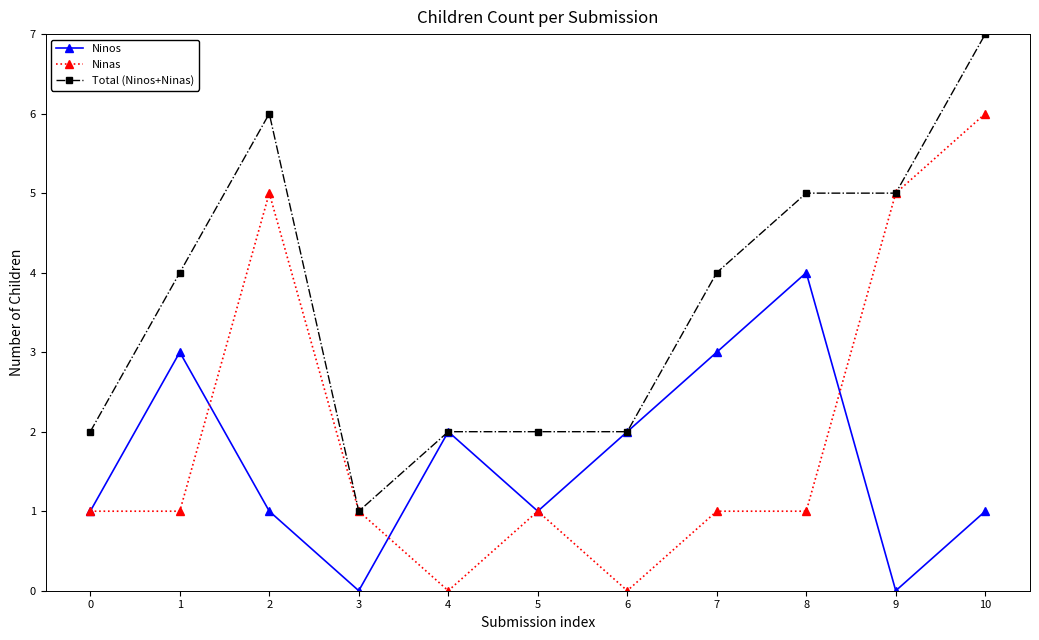

How many distinct data groups are displayed?

3